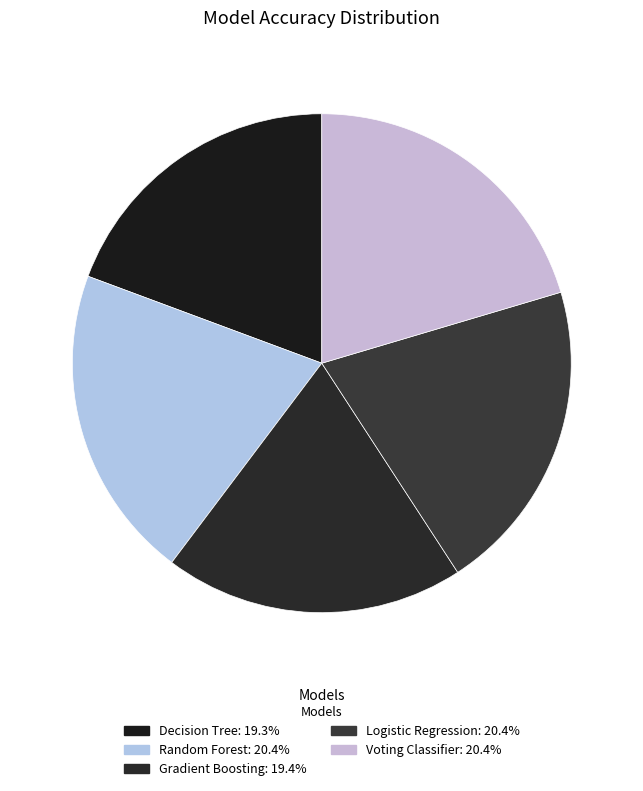

The Voting Classifier slice represents 20% of the pie. True or false?

True